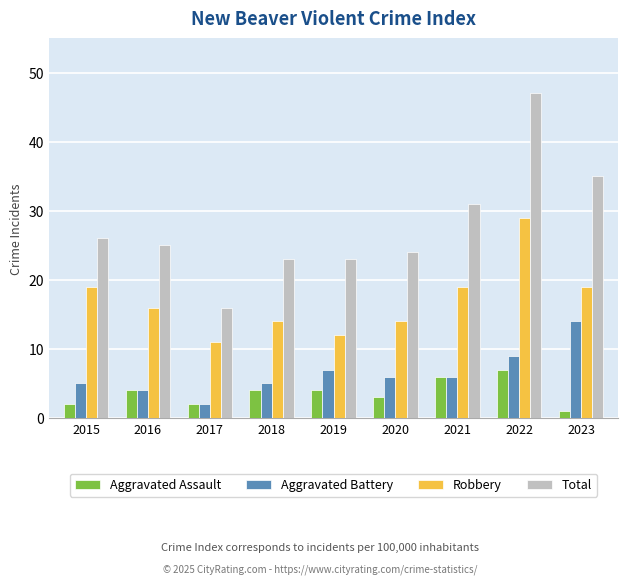

How many groups of bars are there?

9